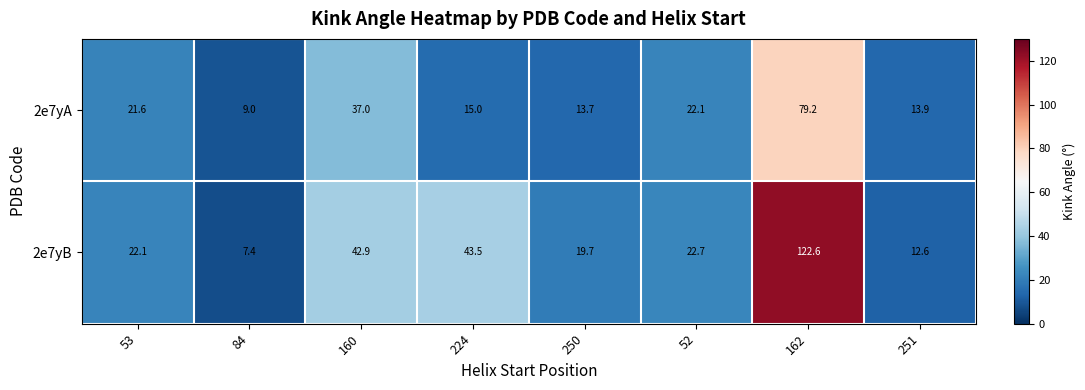

What is the total value across all series at 250?

33.4